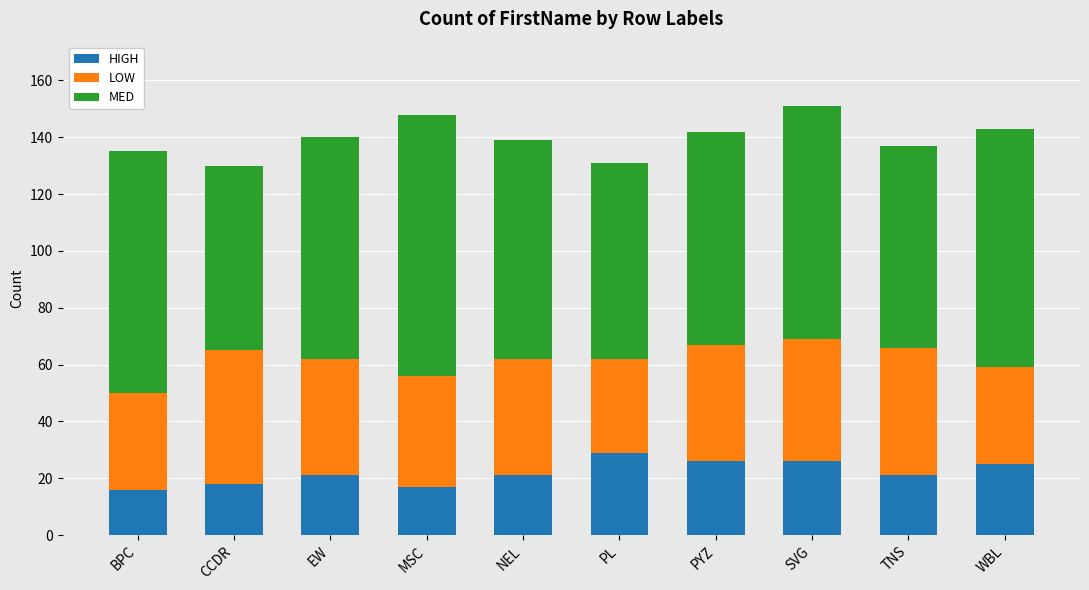

The value of HIGH at MSC is 17. True or false?

True